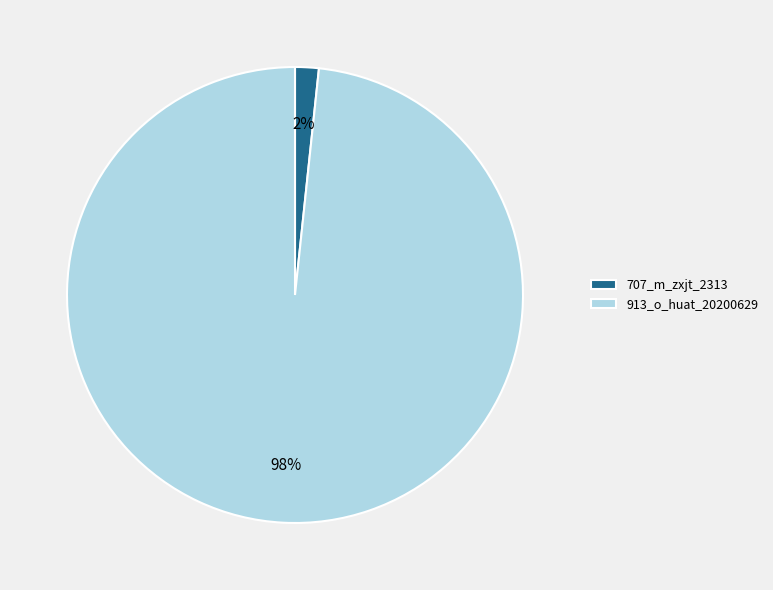

Which category has the biggest portion of the pie?

913_o_huat_20200629